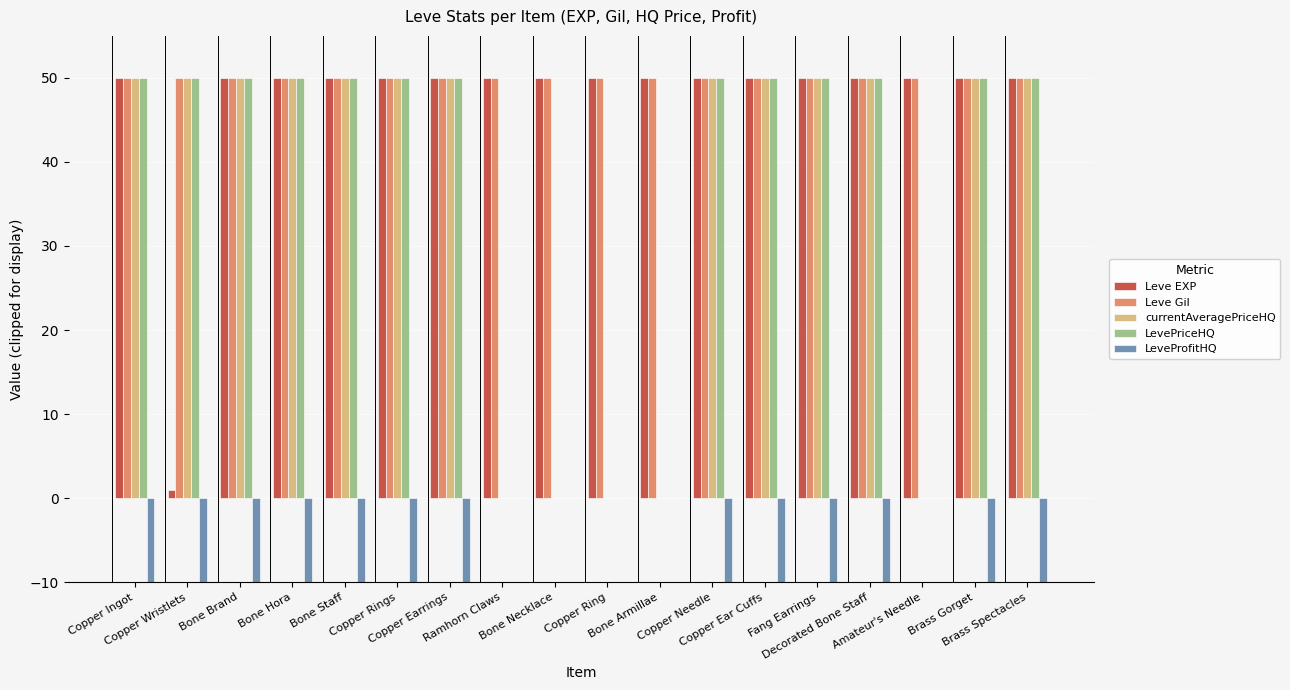

Which series has the largest total across all categories?

Leve Gil